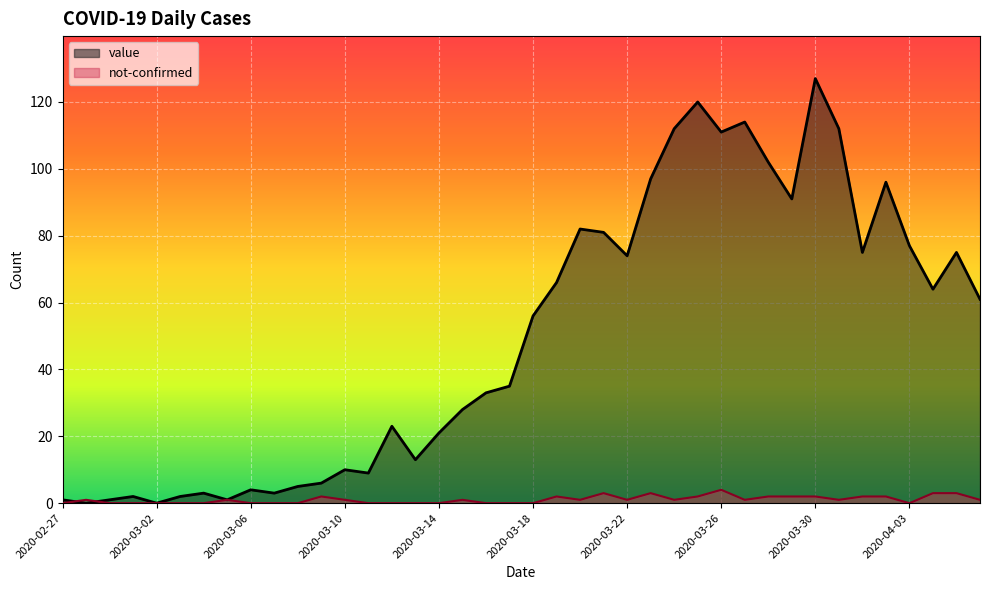

The value of value at 2020-03-30 is 127. True or false?

True